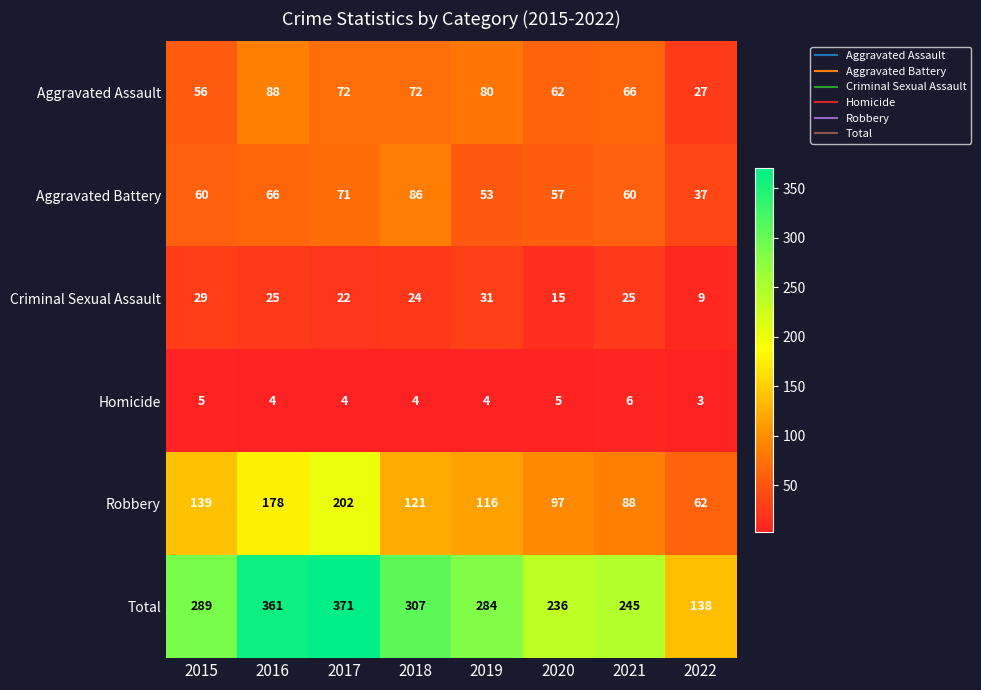

At which category is the sum across all series the highest?

2017